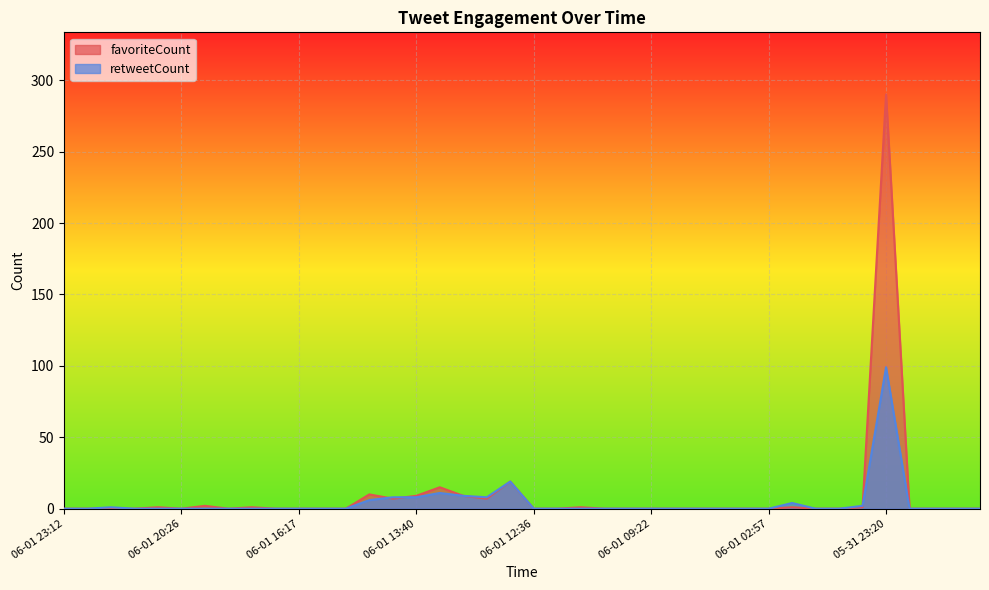

At how many categories does at least one series exceed 77?

1